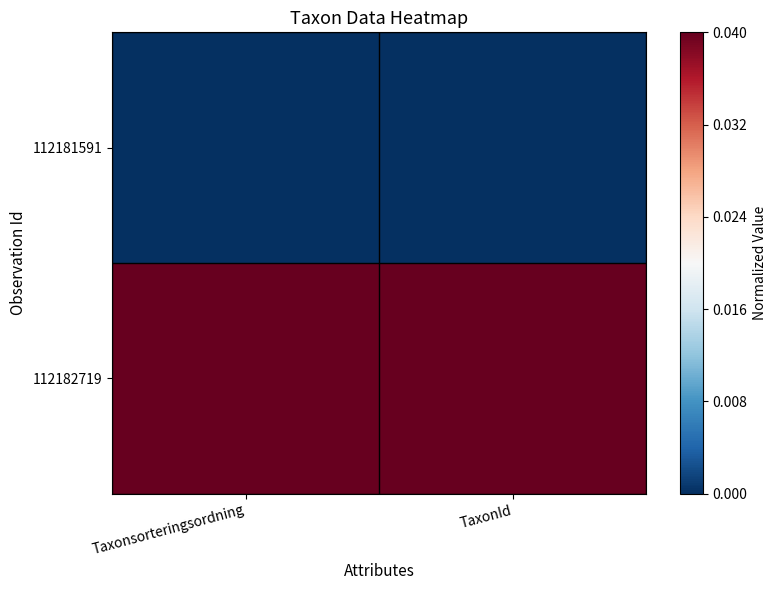

Rank the series at TaxonId from highest to lowest value.

112182719, 112181591